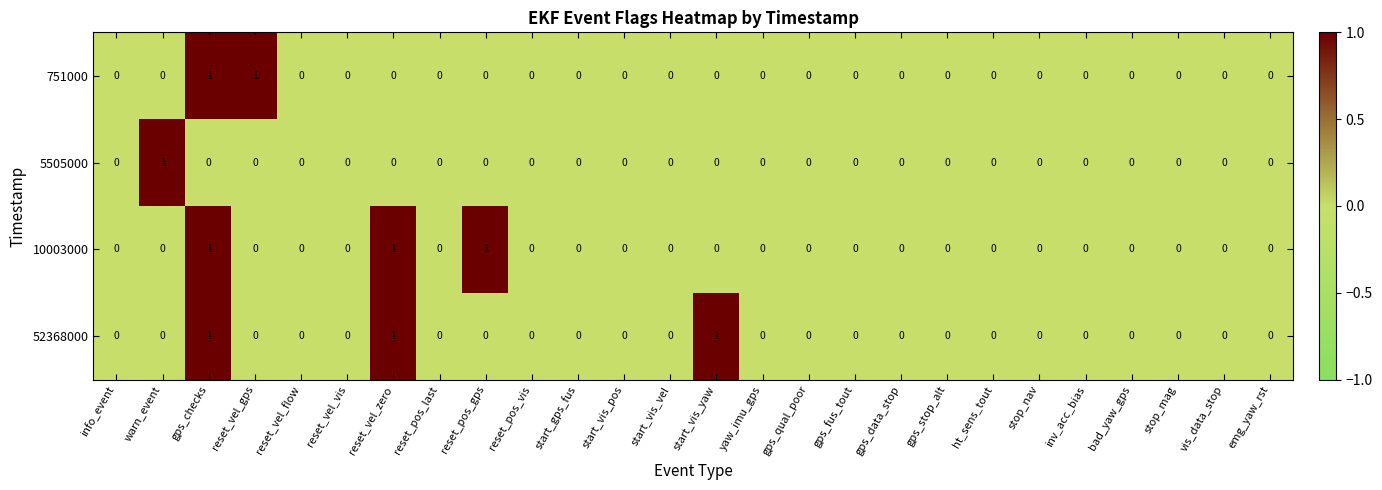

What is the sum of all 52368000 values?

3